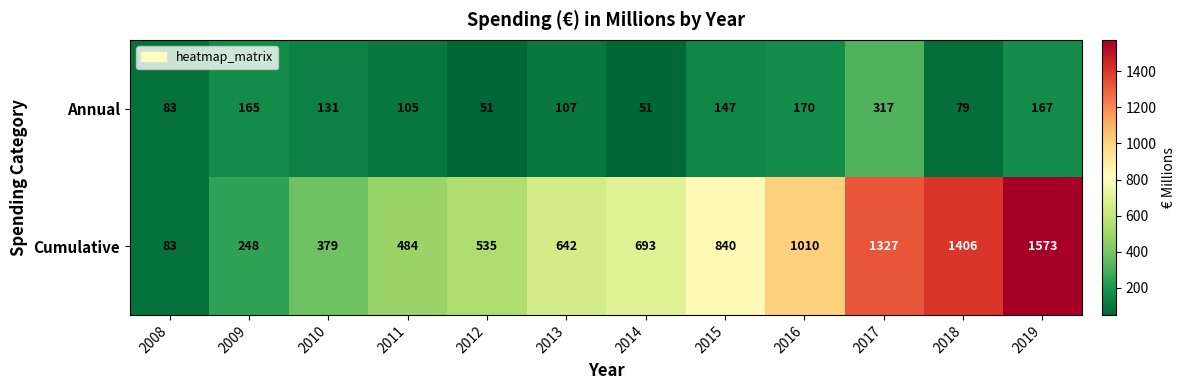

What value does the Cumulative series have at 2009?

248